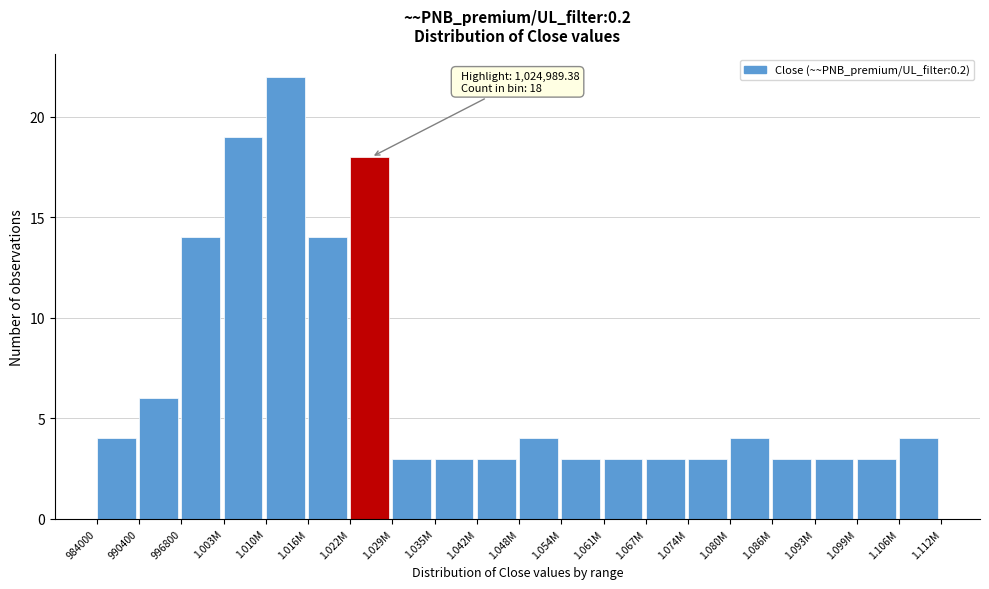

Reading right to left, list all the values displayed in this chart.

4	3	3	3	4	3	3	3	3	4	3	3	3	18	14	22	19	14	6	4